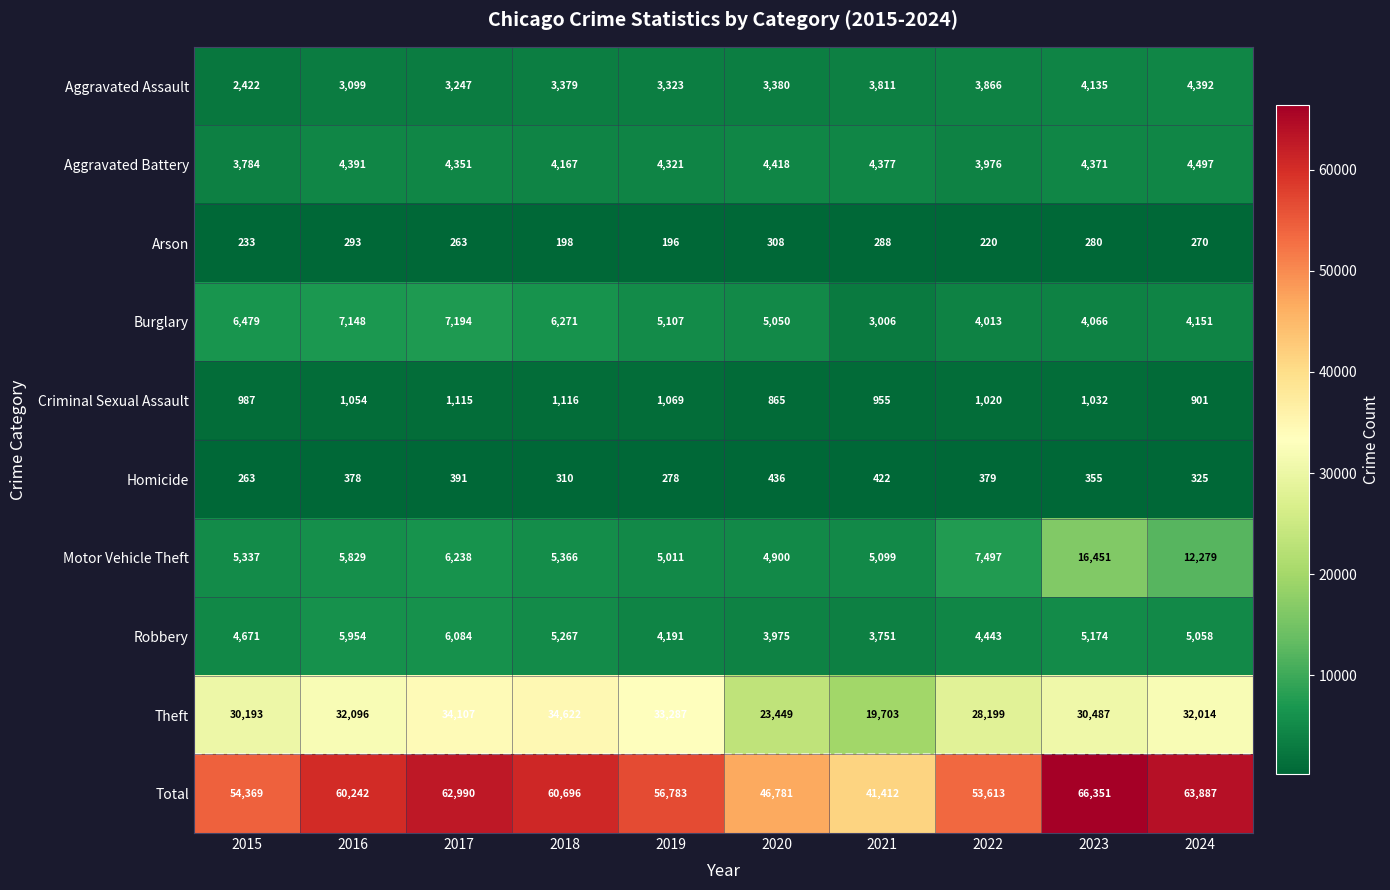

Is it true that Aggravated Assault equals 3323 at 2019?

True